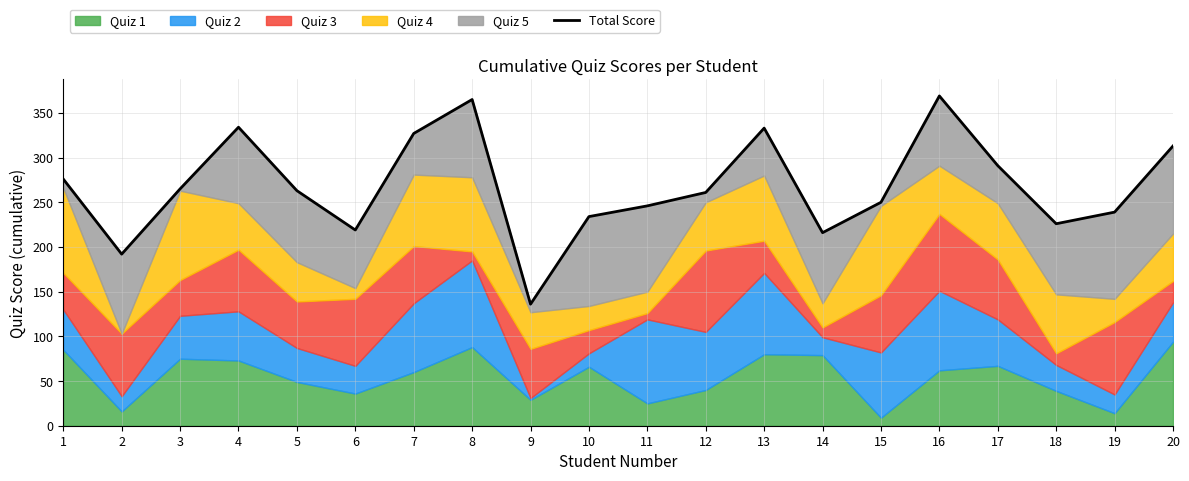

What is the sum of the values at 14 and 5?

479